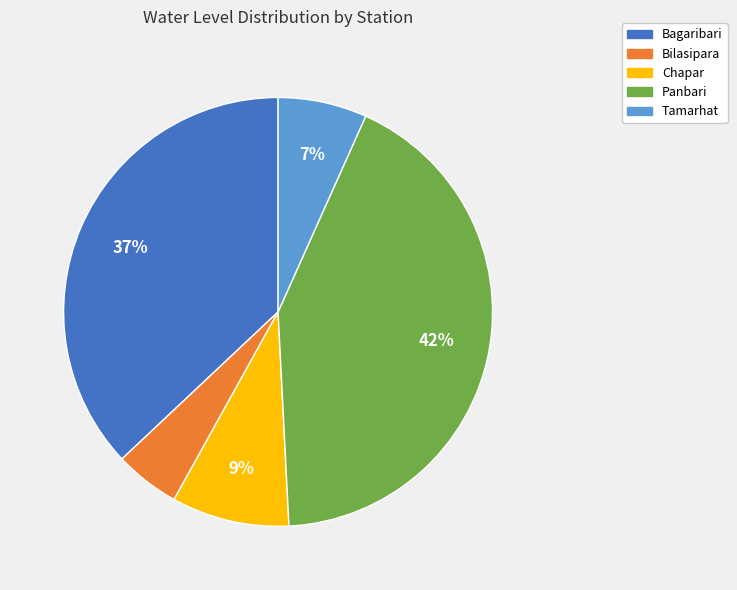

True or false: Bagaribari accounts for 31% of the total.

False